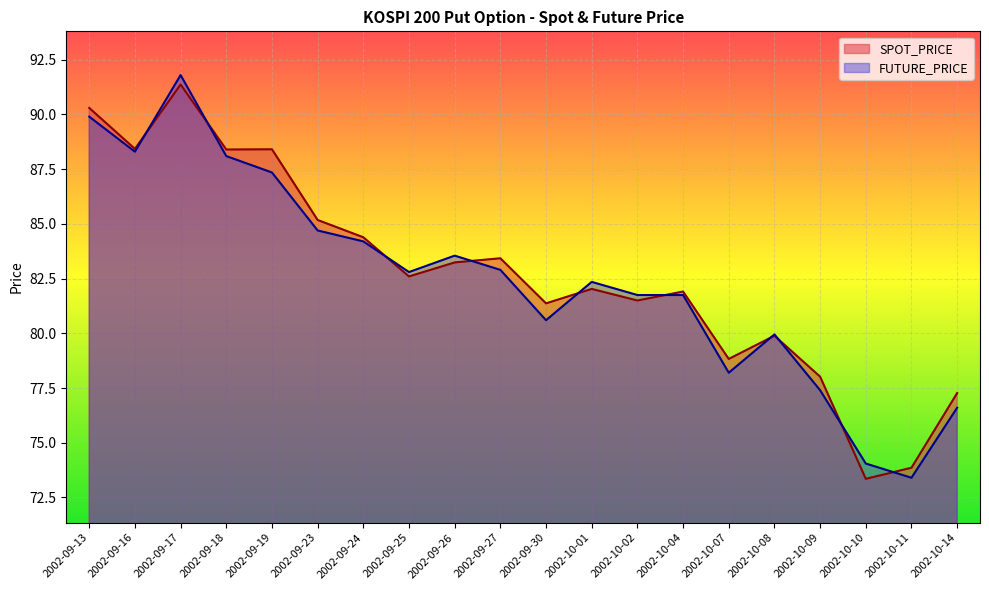

Reading left to right, transcribe all the data shown in this chart.

SPOT_PRICE: 2002-09-13=90.3	2002-09-16=88.4	2002-09-17=91.4	2002-09-18=88.4	2002-09-19=88.4	2002-09-23=85.2	2002-09-24=84.4	2002-09-25=82.6	2002-09-26=83.2	2002-09-27=83.4	2002-09-30=81.4	2002-10-01=82.0	2002-10-02=81.5	2002-10-04=81.9	2002-10-07=78.8	2002-10-08=79.9	2002-10-09=78.0	2002-10-10=73.3	2002-10-11=73.9	2002-10-14=77.3
FUTURE_PRICE: 2002-09-13=89.9	2002-09-16=88.3	2002-09-17=91.8	2002-09-18=88.1	2002-09-19=87.3	2002-09-23=84.7	2002-09-24=84.2	2002-09-25=82.8	2002-09-26=83.5	2002-09-27=82.9	2002-09-30=80.6	2002-10-01=82.3	2002-10-02=81.8	2002-10-04=81.8	2002-10-07=78.2	2002-10-08=80.0	2002-10-09=77.4	2002-10-10=74.0	2002-10-11=73.4	2002-10-14=76.6